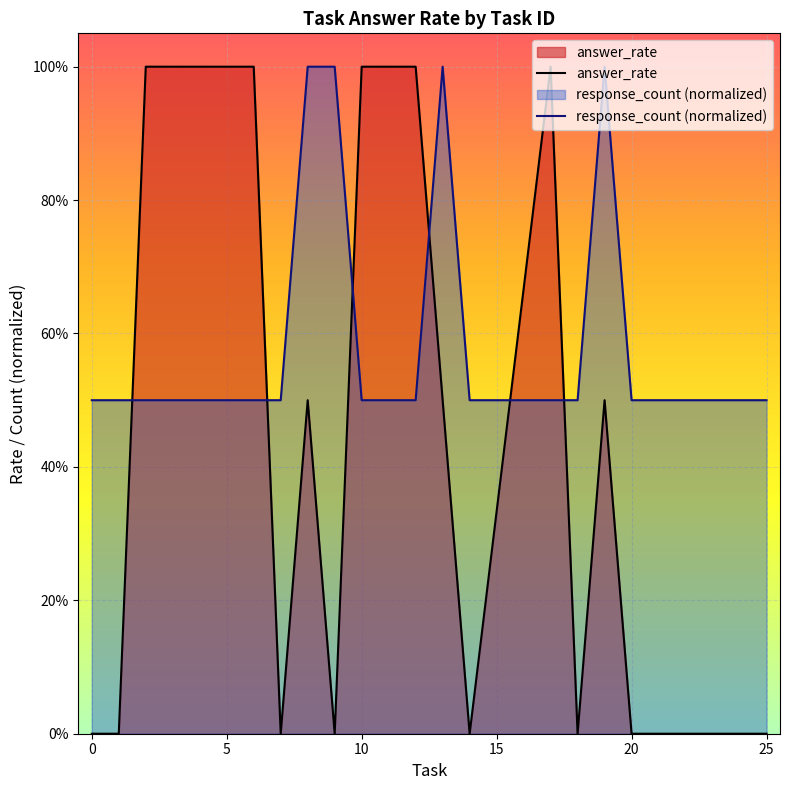

How many response_count (normalized) values are between 0 and 1?

20